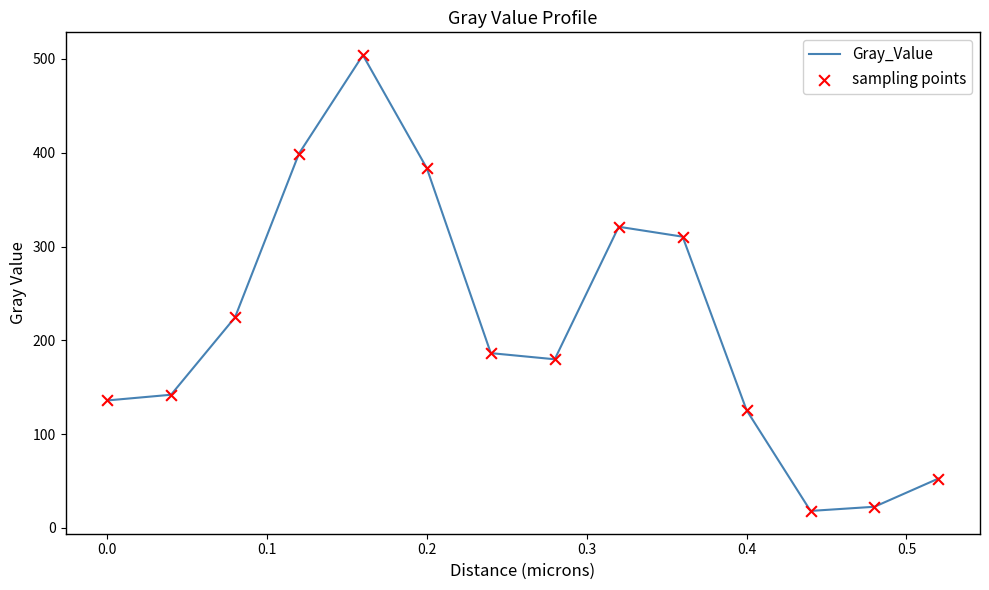

What is the maximum value shown in the chart?

504.0